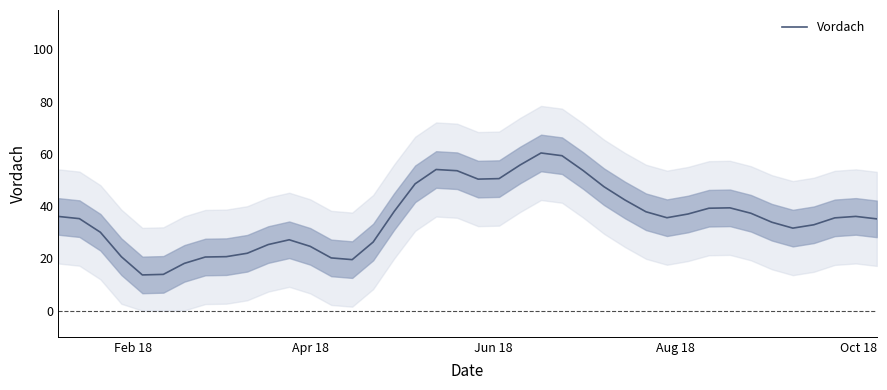

What is the highest value of the Vordach series?

60.3